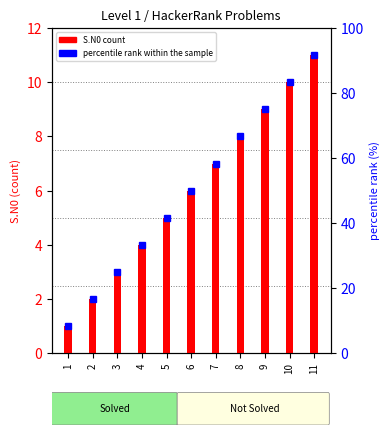

How many values exceed 50?

5